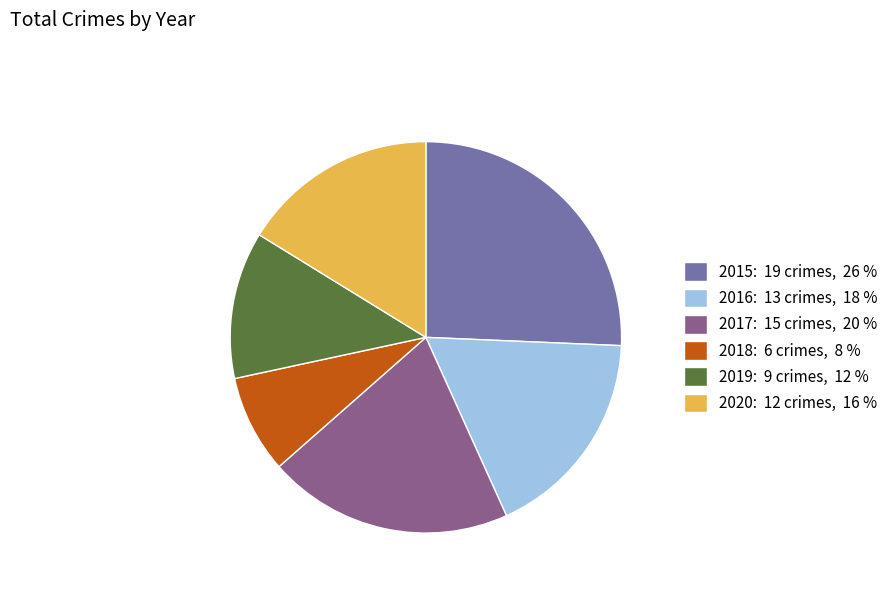

Is it true that 2017: 15 crimes, 20 % is 20% of the pie?

True